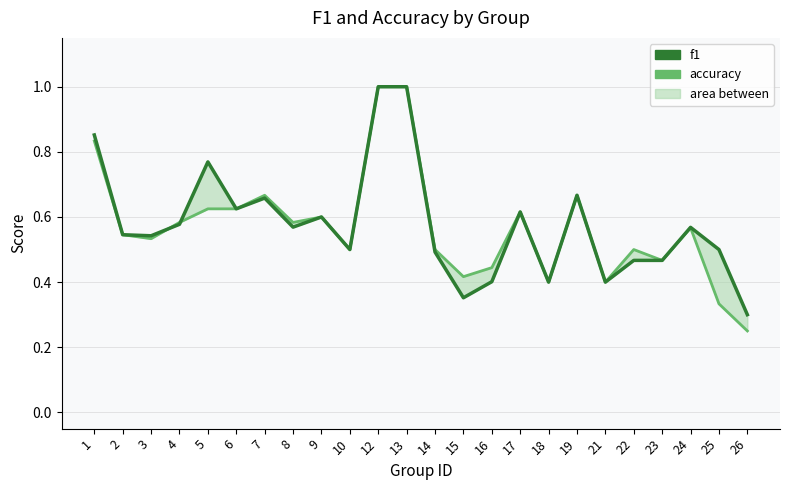

At 15, list the series in order from largest to smallest.

accuracy, f1